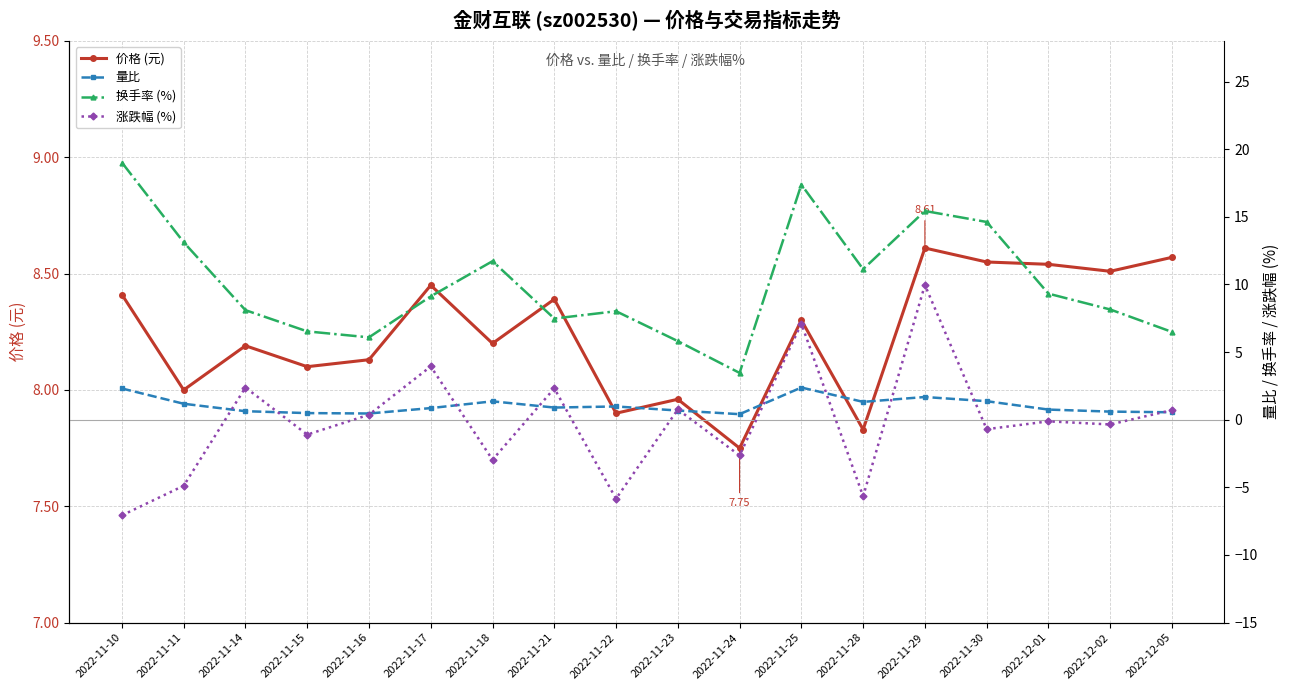

True or false: 涨跌幅 (%) and 价格 (元) intersect in this chart.

True